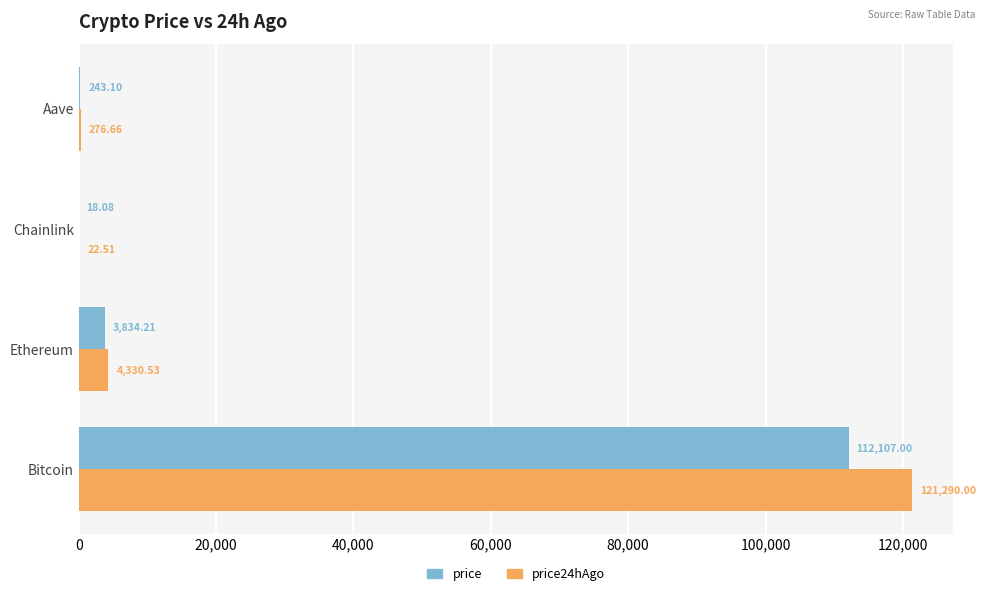

What is the sum of the price values at Bitcoin and Chainlink?

112125.1